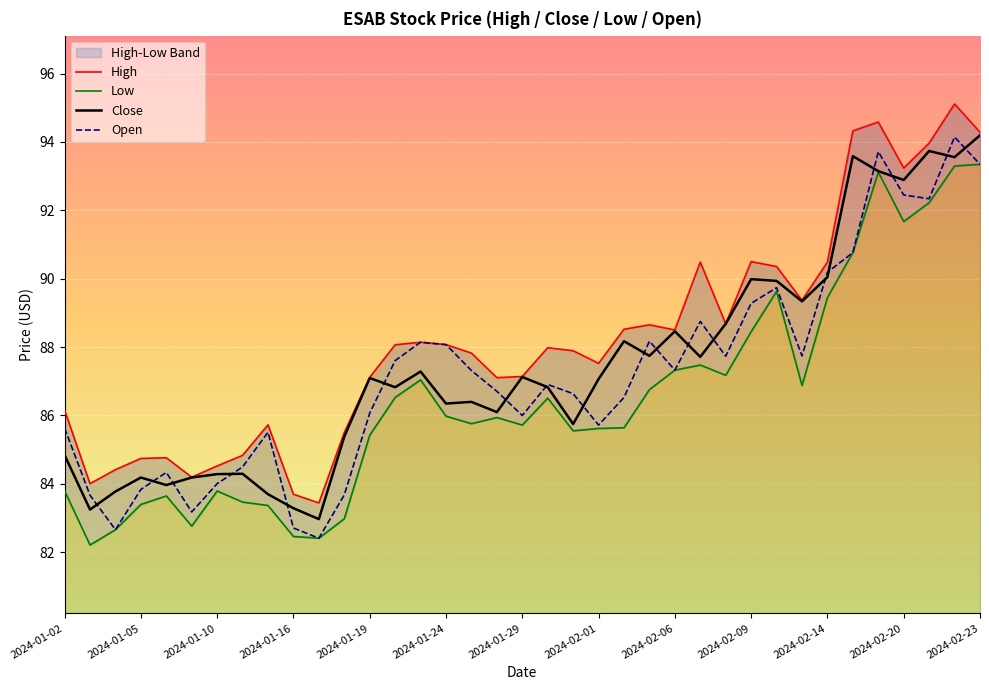

What is the maximum value for Close?

94.2